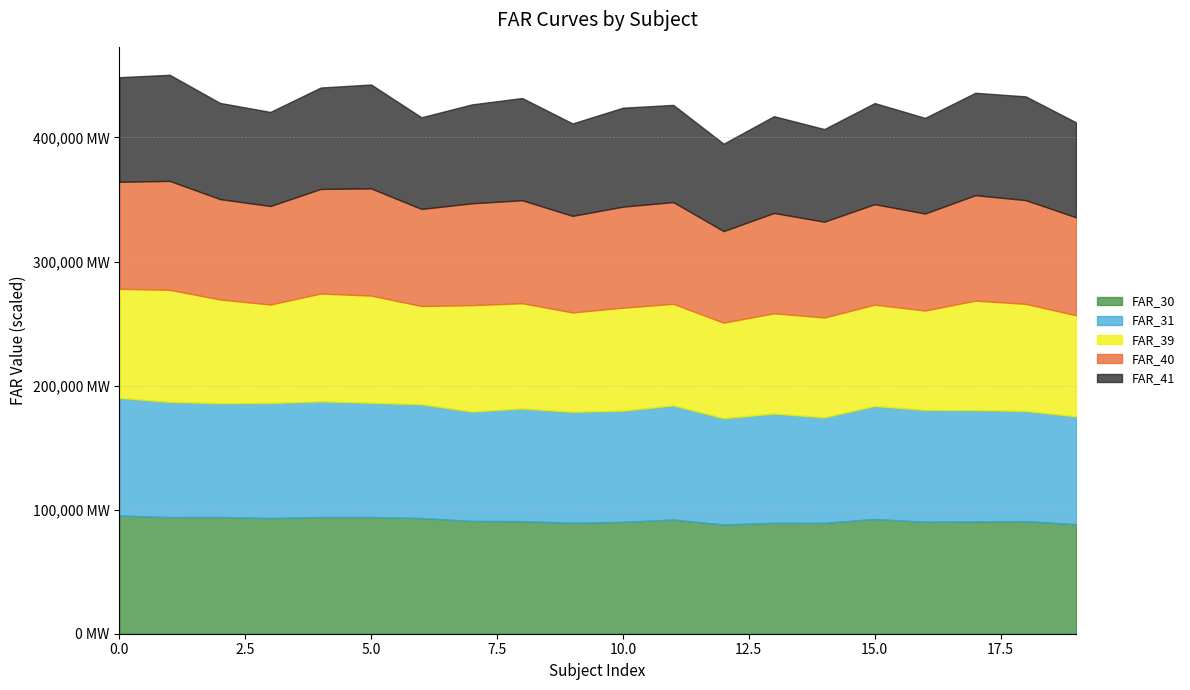

How many lines are shown in the chart?

5